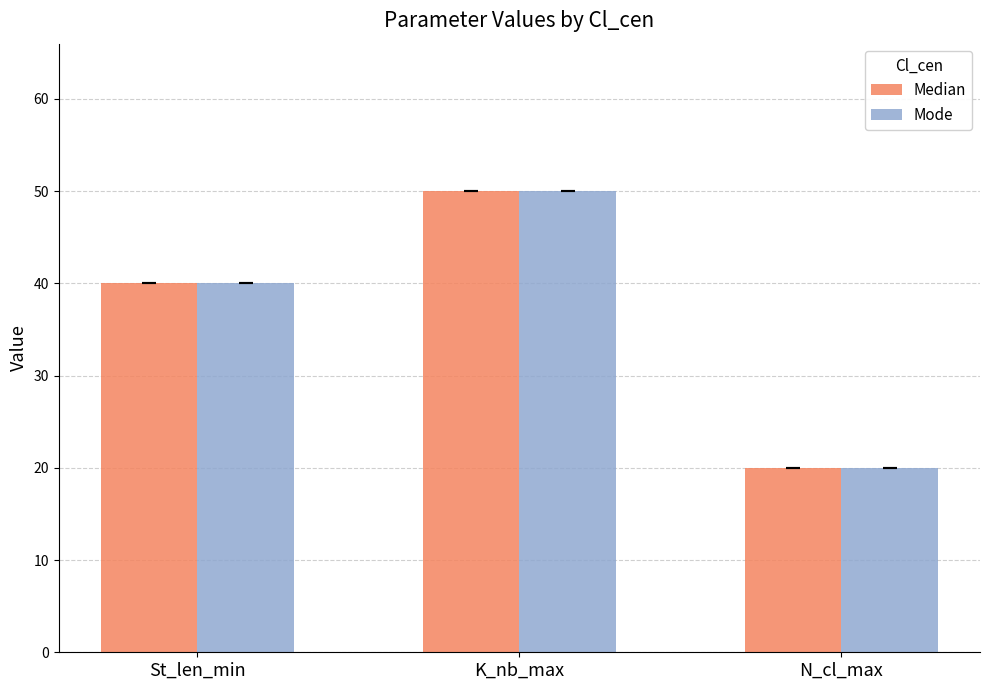

Rank the categories by Mode value from highest to lowest.

K_nb_max, St_len_min, N_cl_max